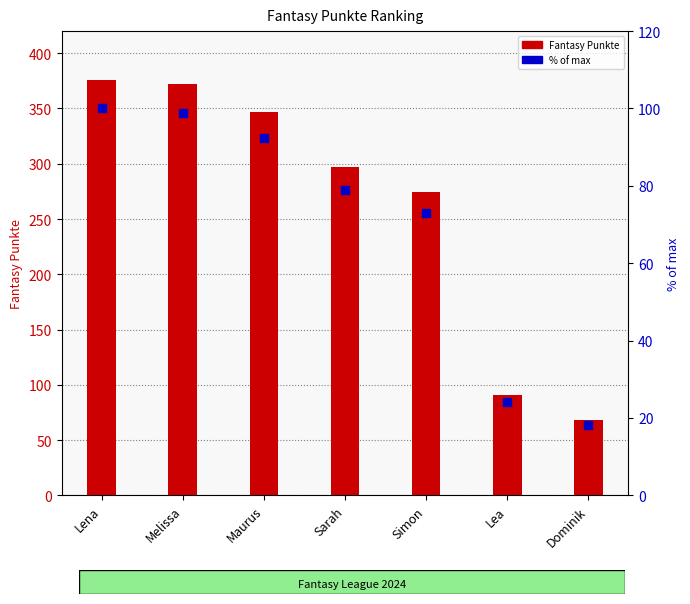

Which series has the largest Y range (max minus min)?

Fantasy Punkte